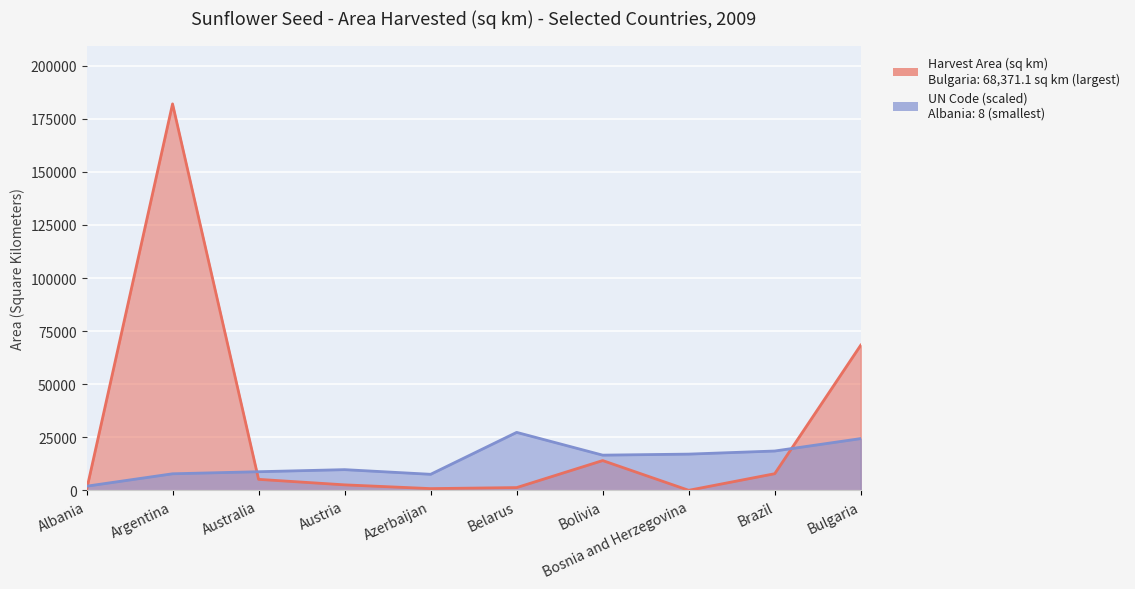

What are all the series names shown in the legend?

Harvest Area (sq km), UN Code (scaled)